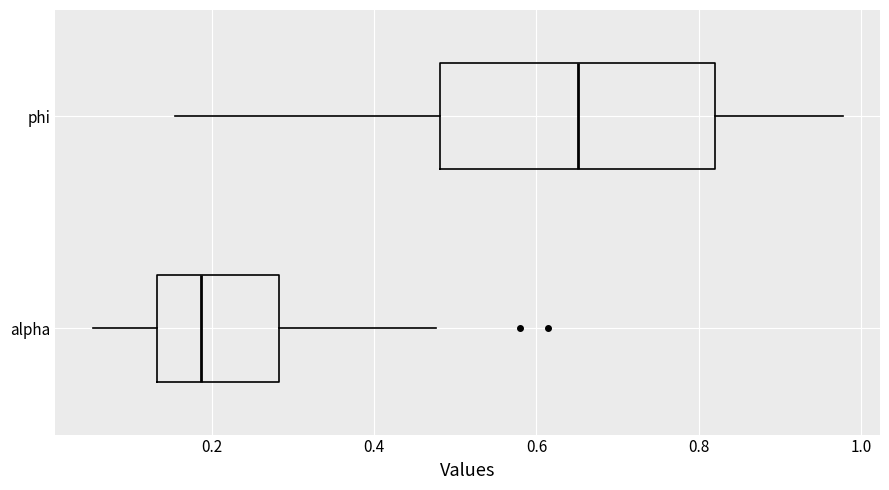

Where does the left whisker of the box for phi end on the x-axis? The values are not printed on the chart, so give them approximately, as read against the axis.

0.16